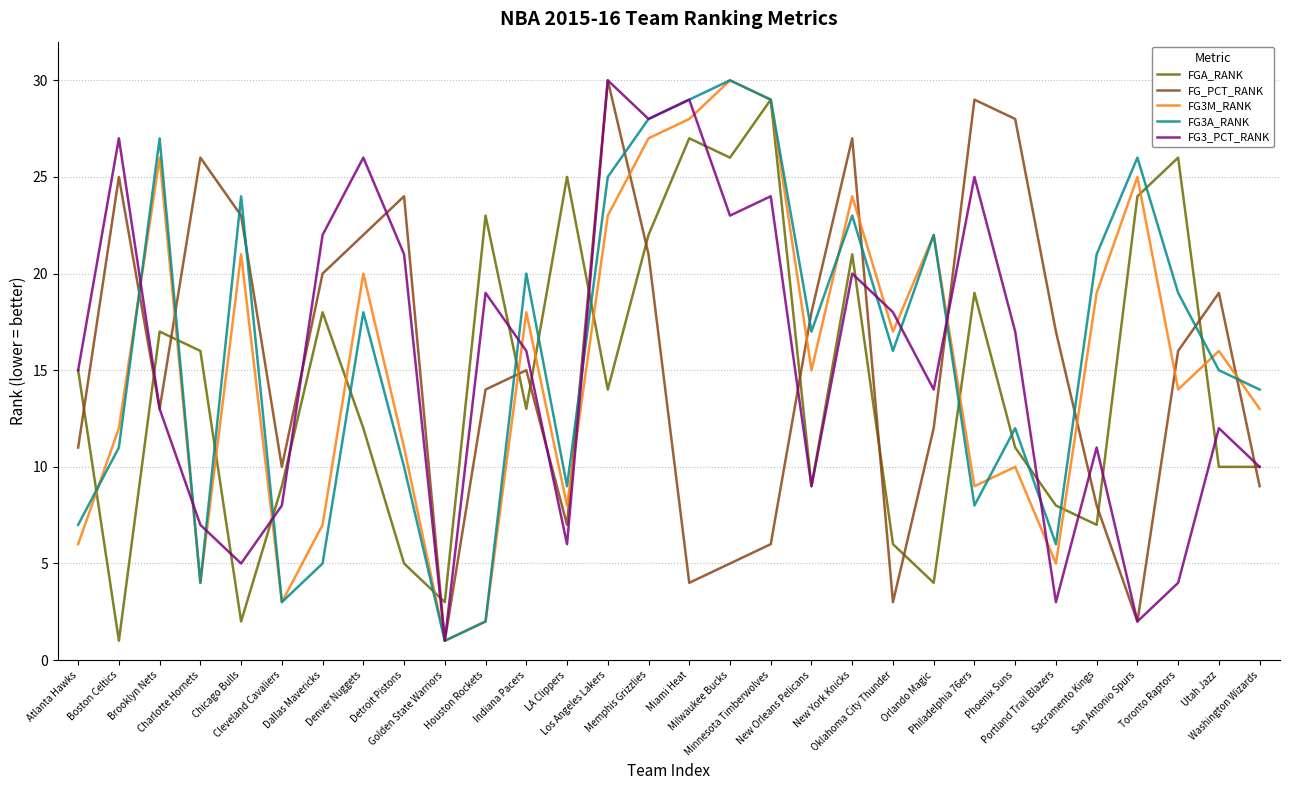

Does the chart have visible grid lines?

Yes